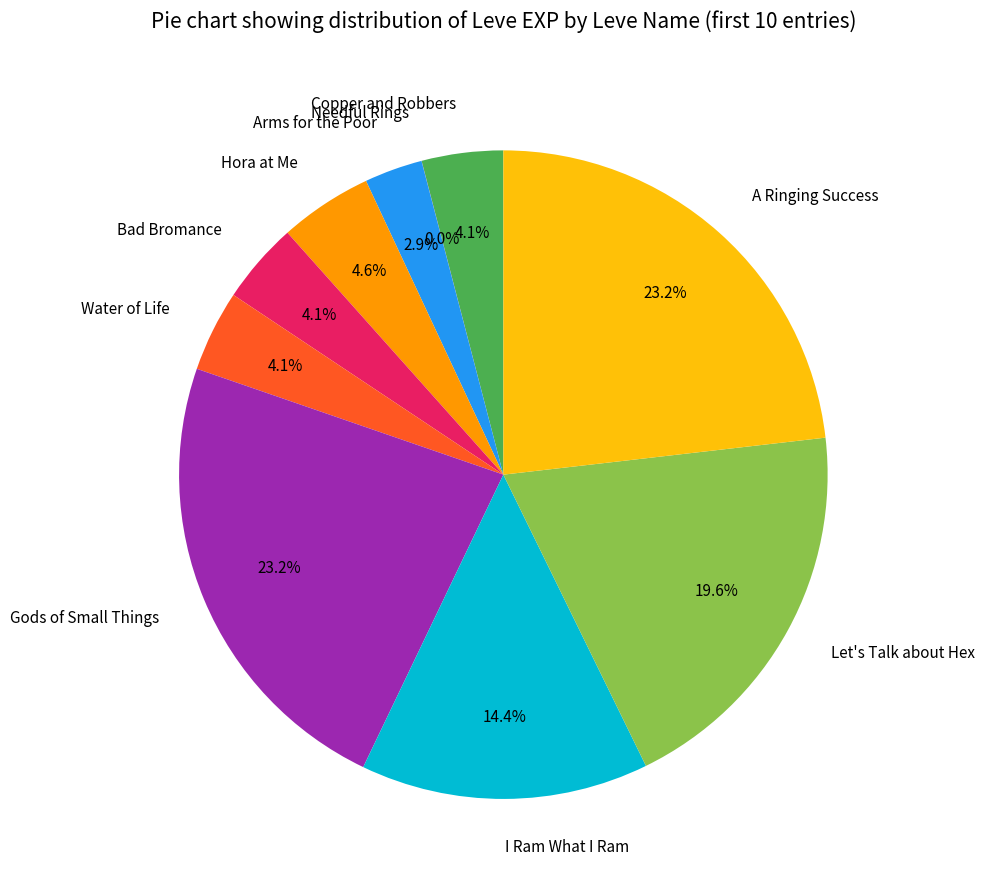

What percentage is the Hora at Me slice, to the nearest percent?

5%